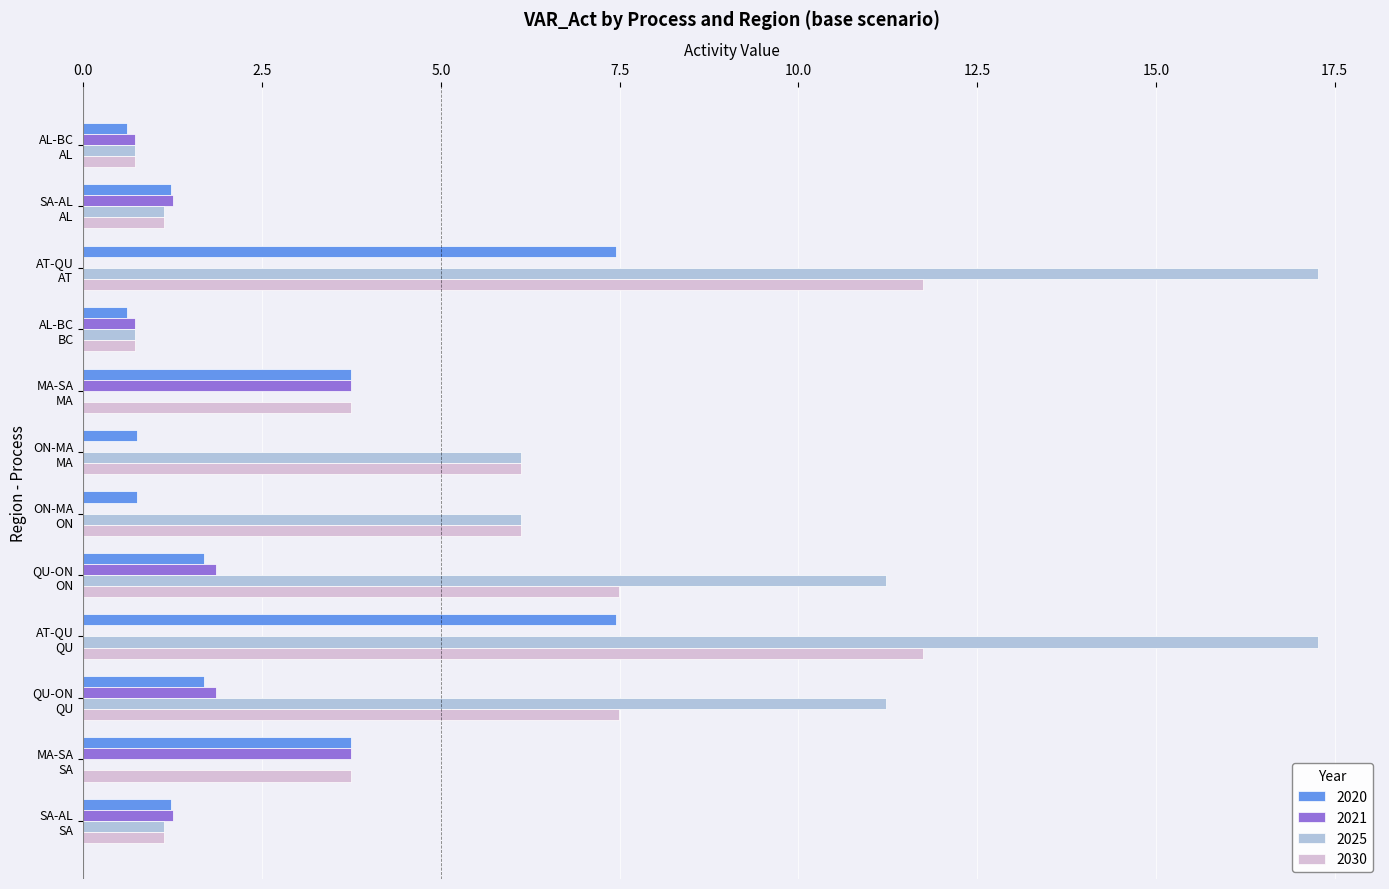

Which series has the largest total across all categories?

2025